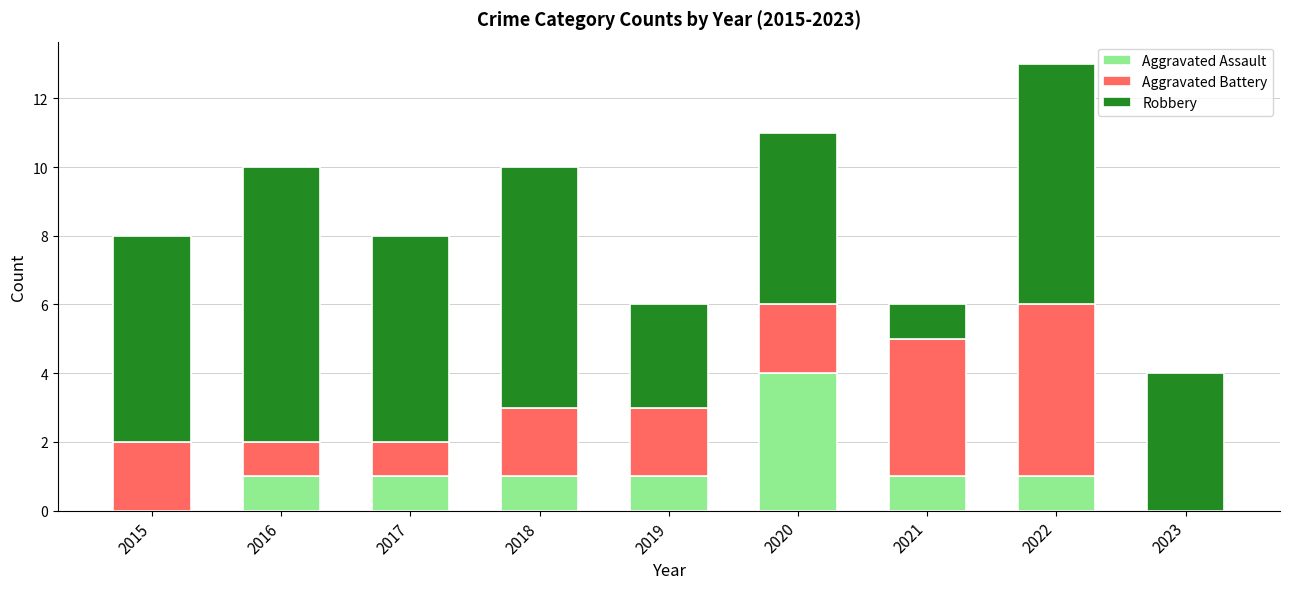

Reading left to right, what are the values for Aggravated Assault?

2015=0	2016=1	2017=1	2018=1	2019=1	2020=4	2021=1	2022=1	2023=0